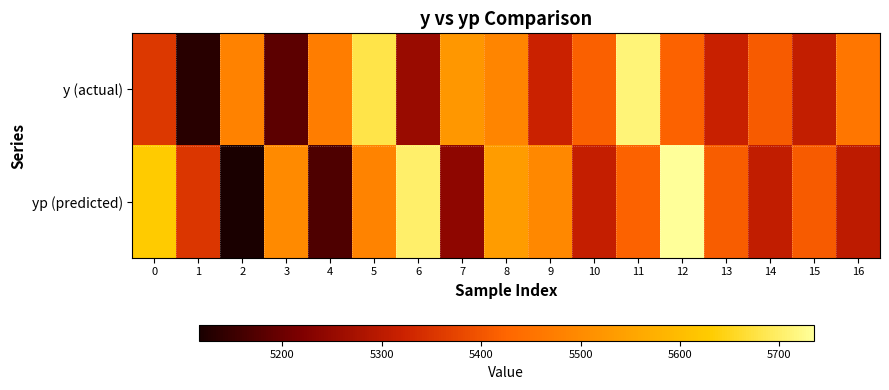

List the series in order of their peak value, lowest first.

y (actual), yp (predicted)